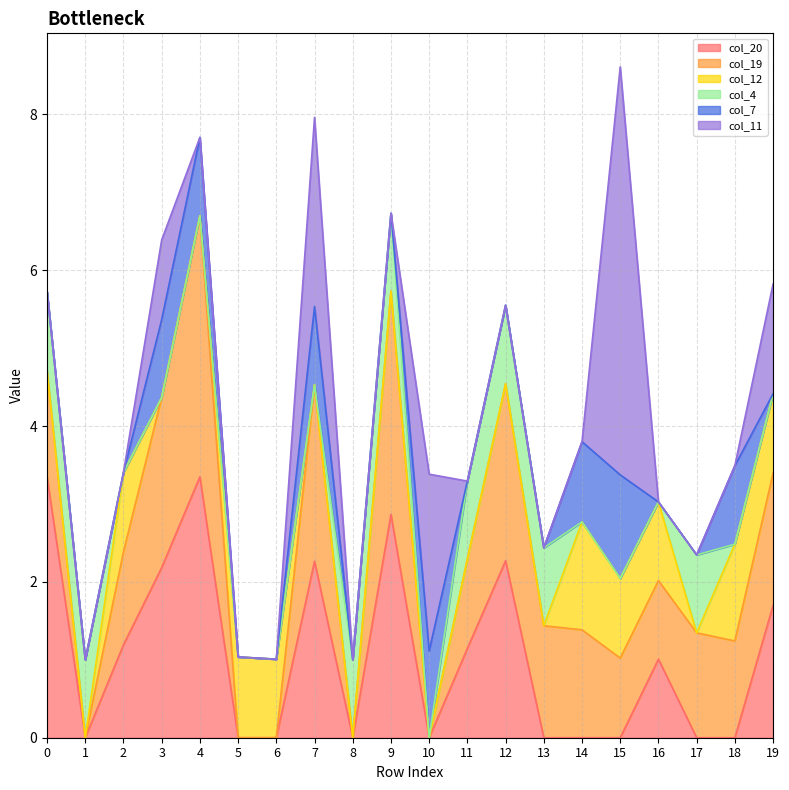

What is the average value of the col_7 series?

0.4